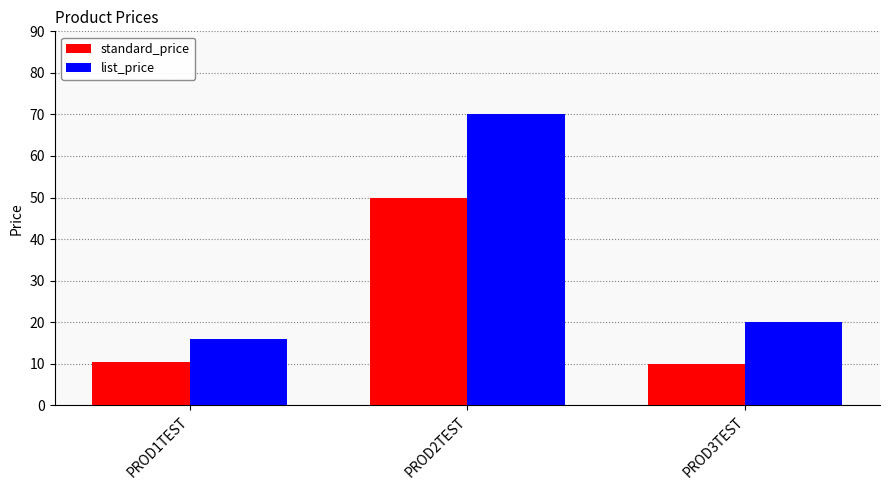

What is the sum of all standard_price values?

70.5